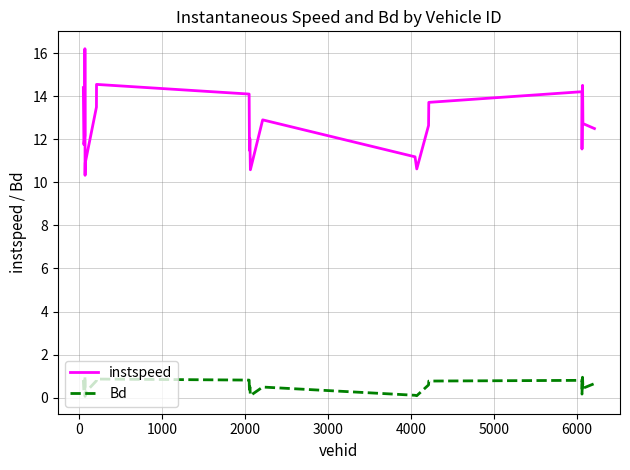

Which series has the largest total across all categories?

instspeed